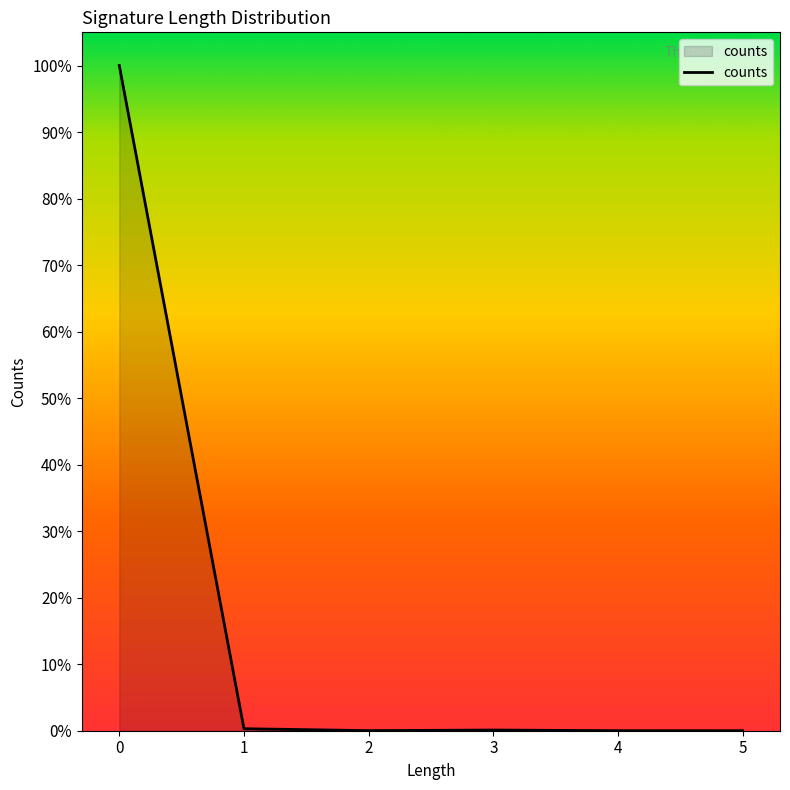

How many points are lower than both their immediate neighbors (excluding endpoints)?

1